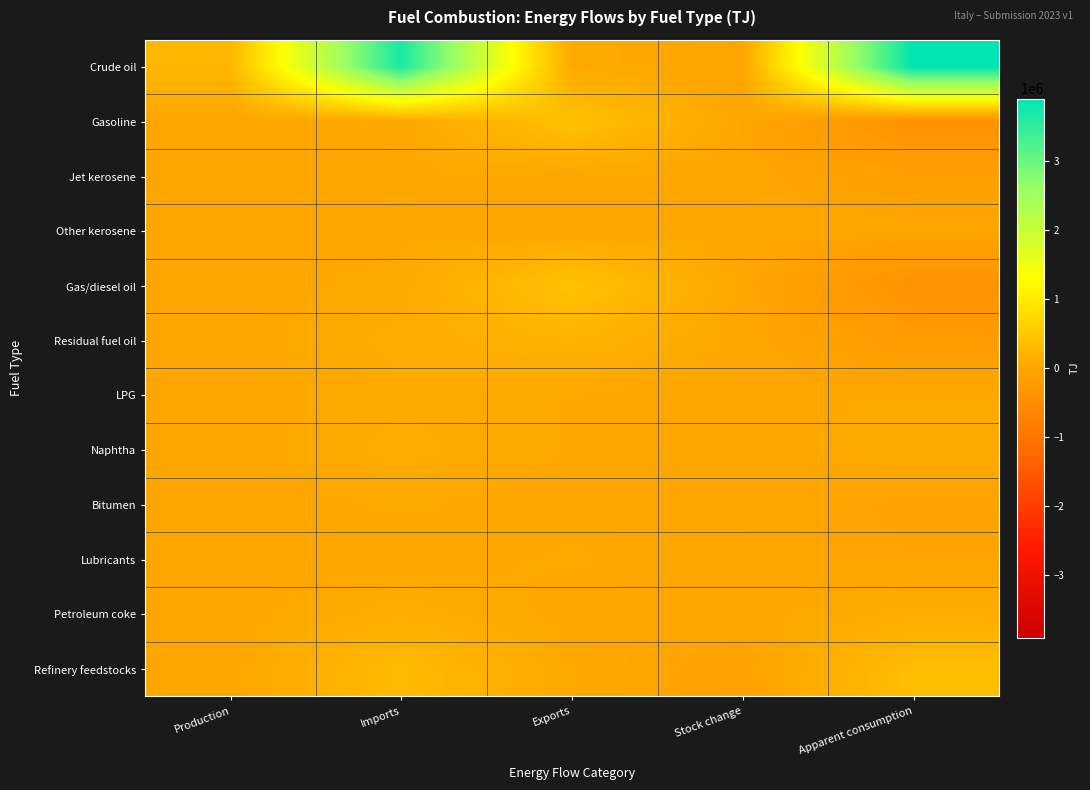

Between Production and Exports, which is larger?

Production